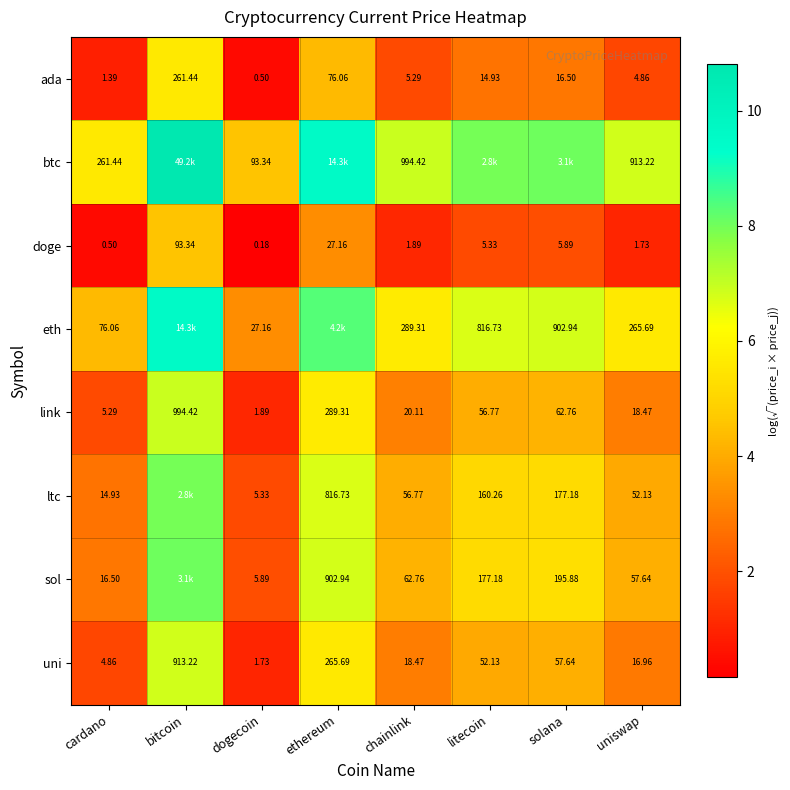

Where is doge nearest to the value 46?

ethereum